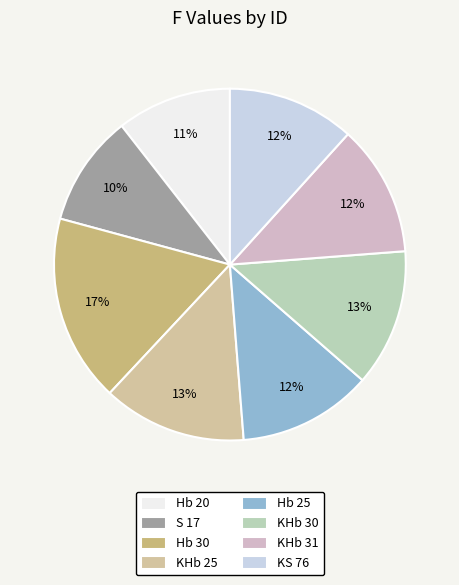

How many slices are in this pie chart?

8